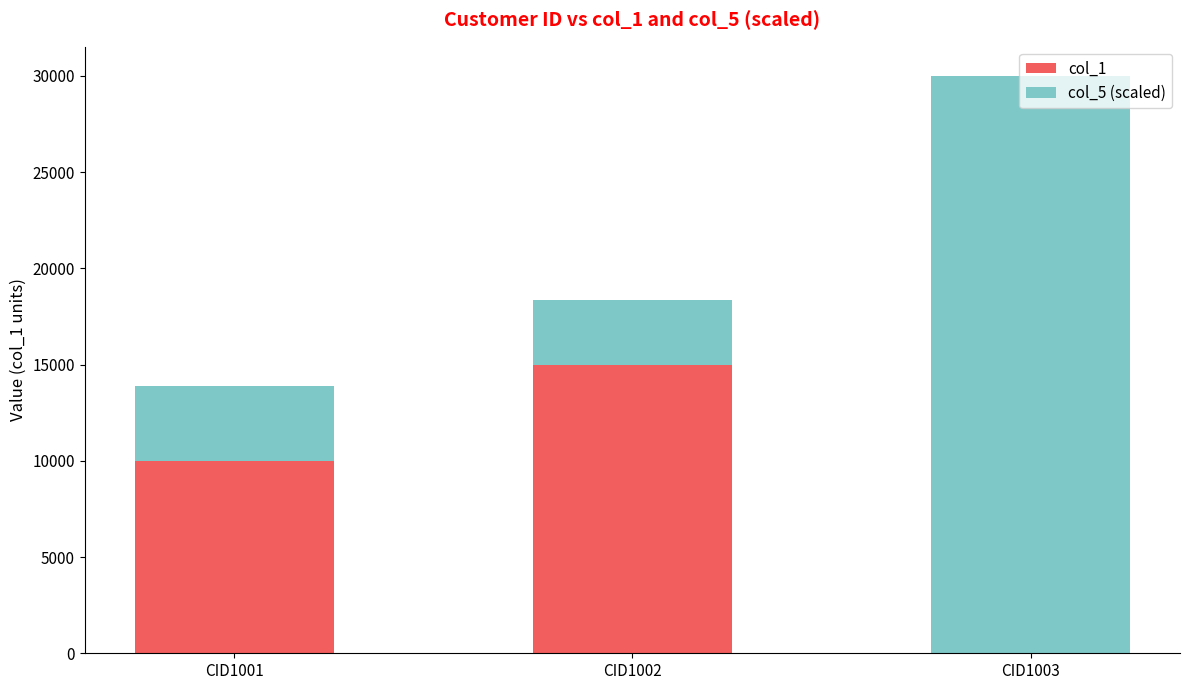

What is the sum of all col_1 values?

25020.0